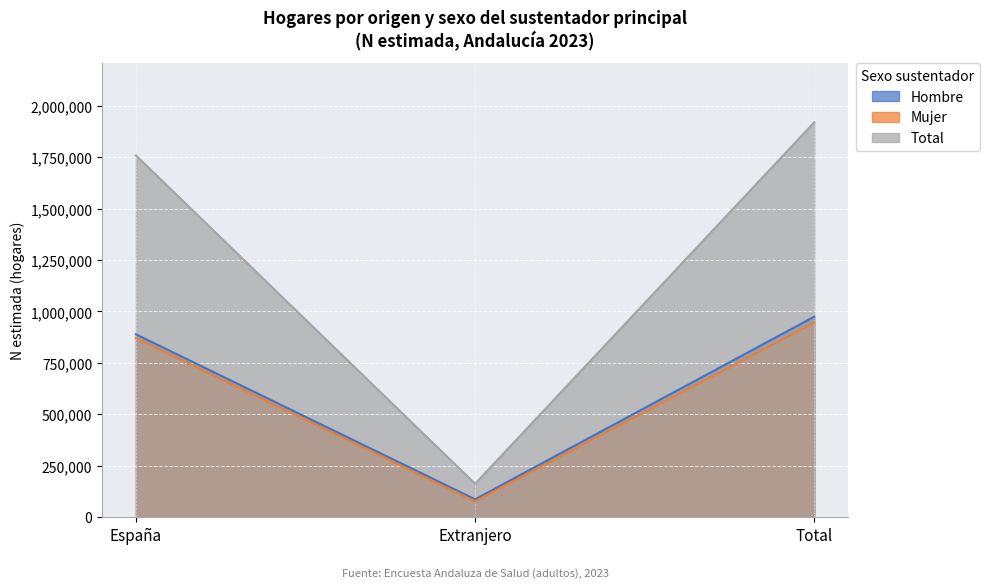

The Mujer series shows 870390 at España. True or false?

True